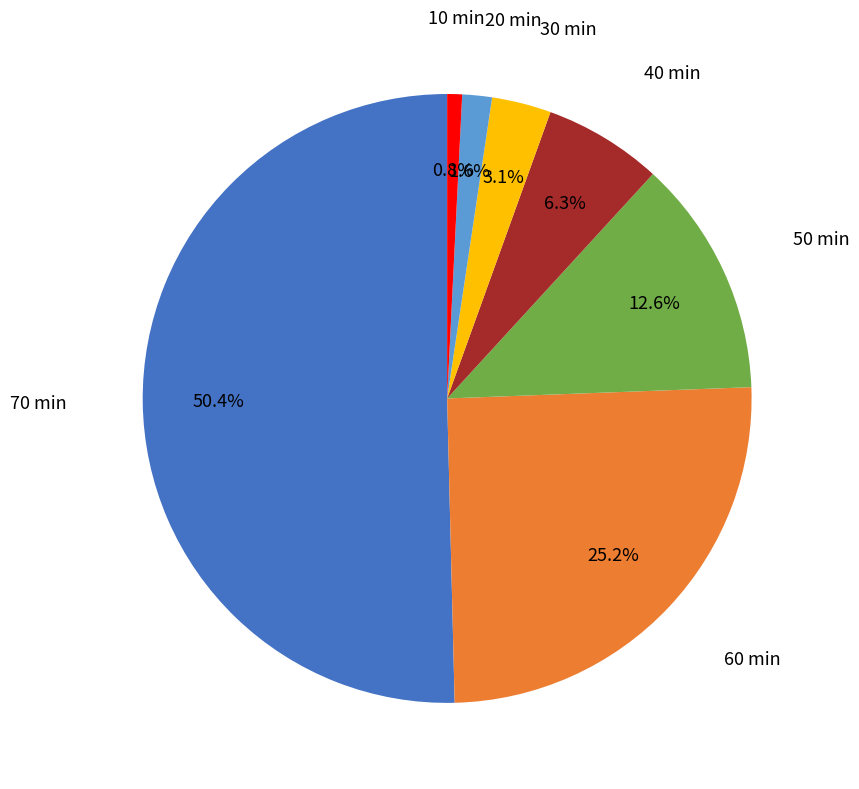

To the nearest percent, what is the difference between the largest and smallest slice percentages?

50%